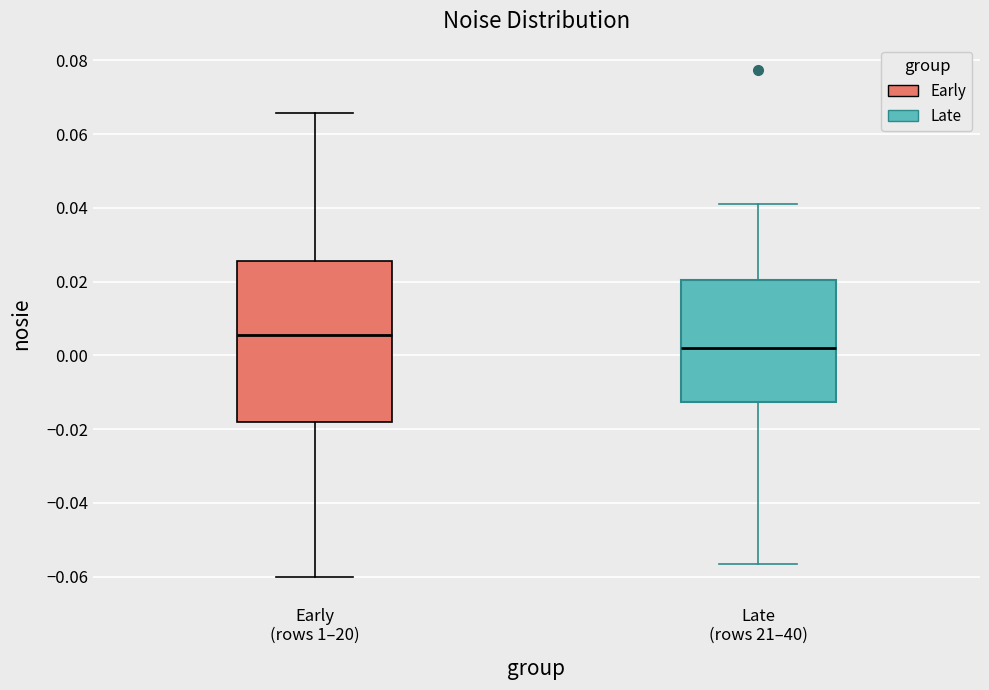

Reading left to right, read every box against the y-axis: the position of its median line, the range the box covers, and the ends of its whiskers. The values are not printed on the chart, so give them approximately, as read against the axis.

Early (rows 1–20): median 0.006, box -0.018 to 0.026, whiskers -0.060 to 0.066
Late (rows 21–40): median 0.002, box -0.012 to 0.020, whiskers -0.056 to 0.042